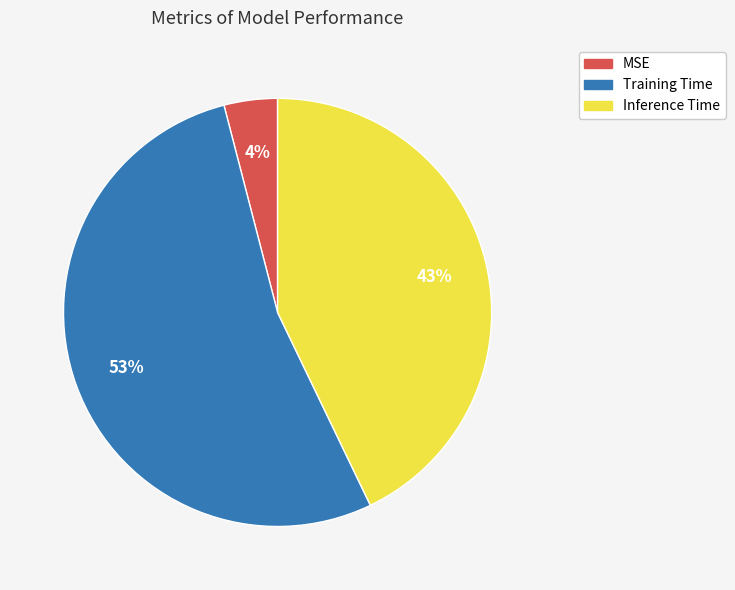

Which slice is the largest?

Training Time